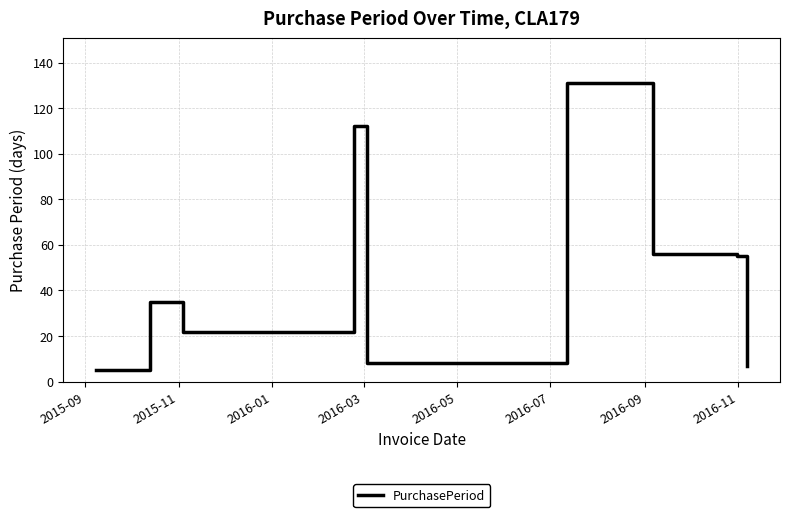

What is the maximum value shown in the chart?

131